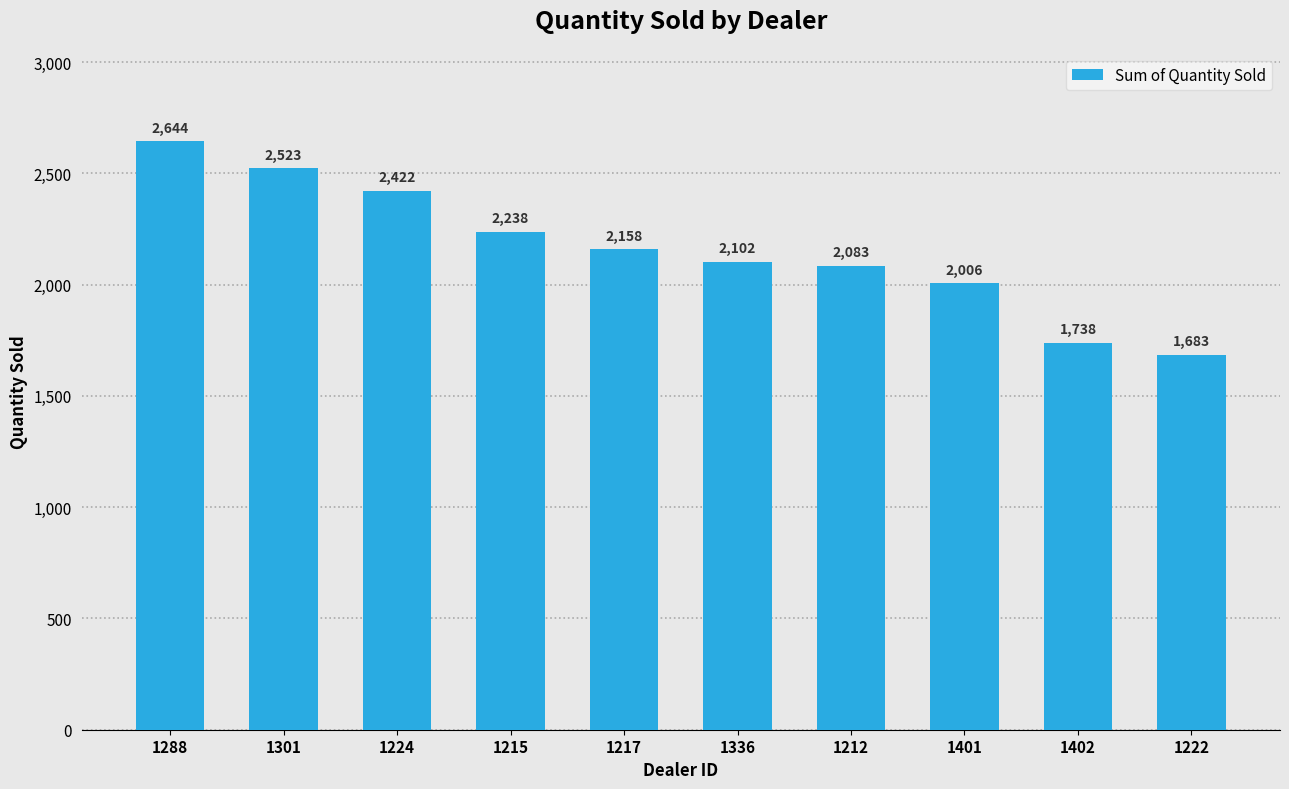

What is the minimum value shown in the chart?

1683